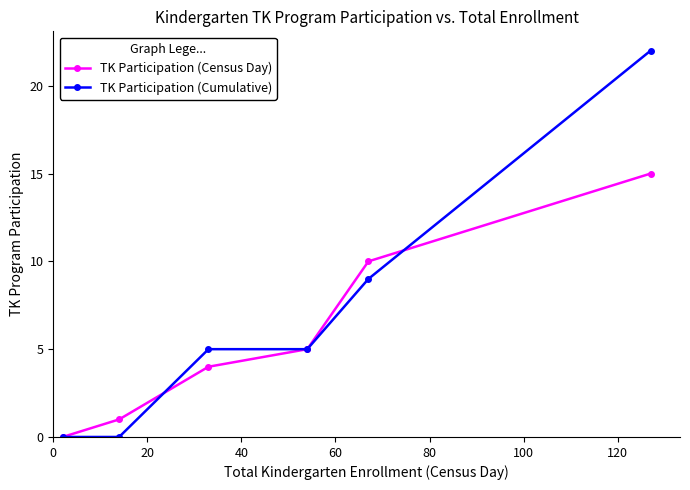

True or false: TK Participation (Census Day) has more than 2 interior local peaks.

False